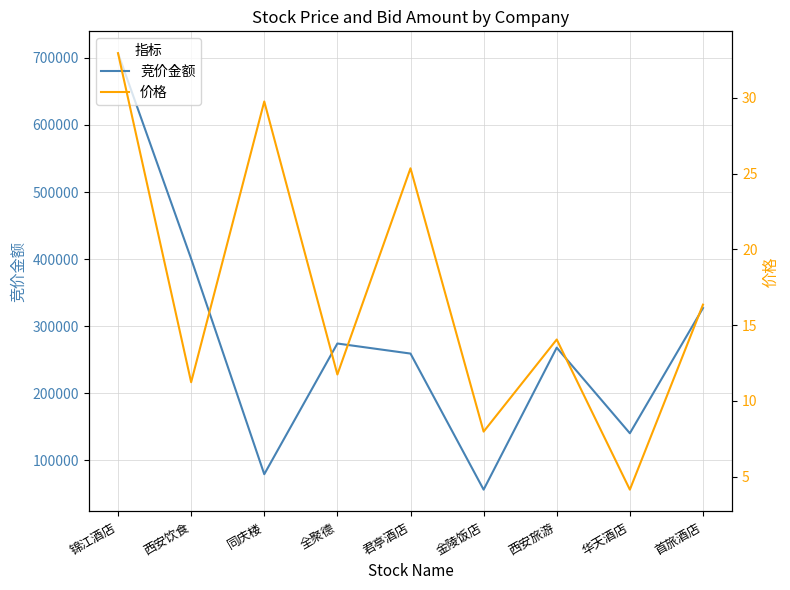

How many lines are shown in the chart?

2